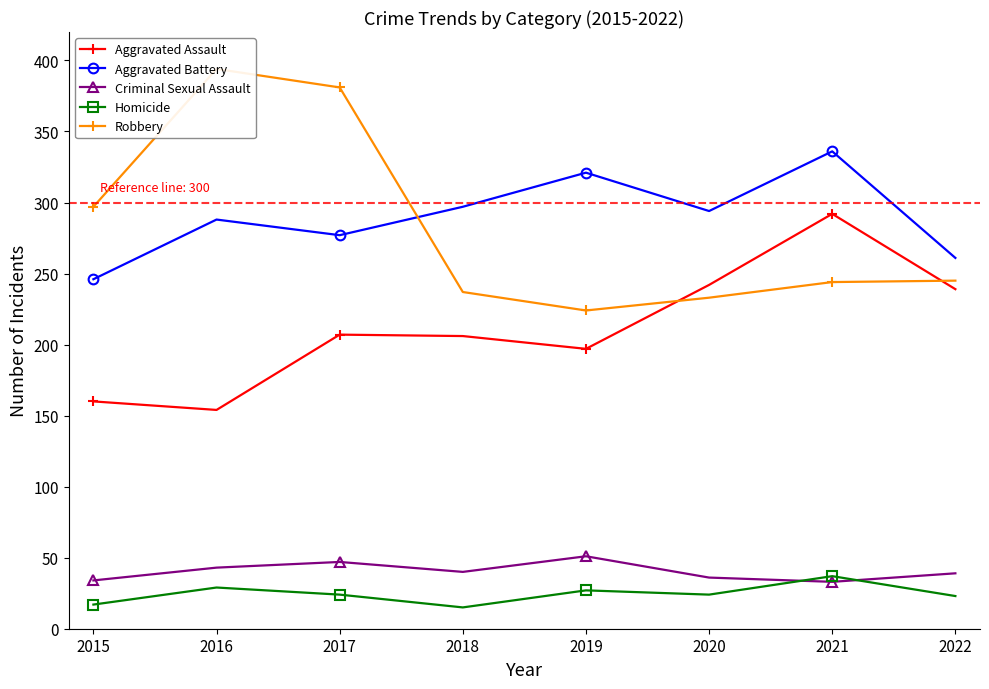

What is the highest value of the Homicide series?

37